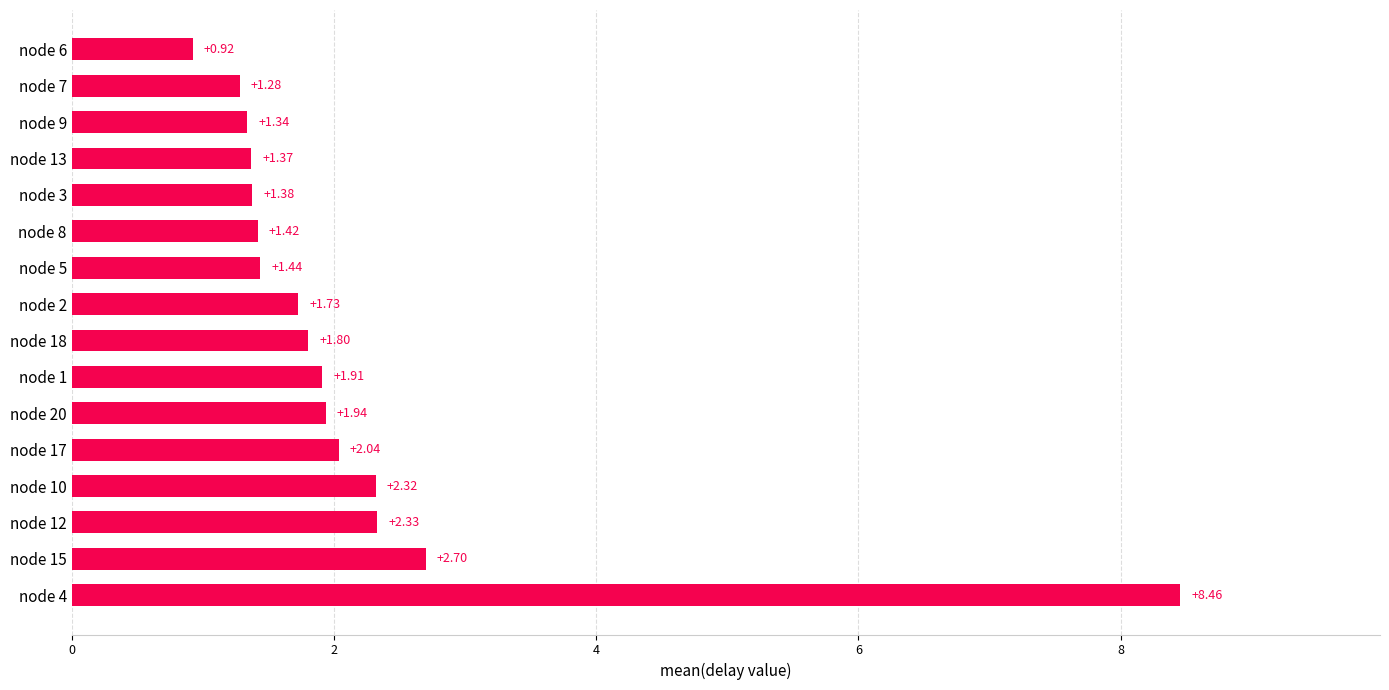

What is the difference between the second highest and minimum values?

1.8